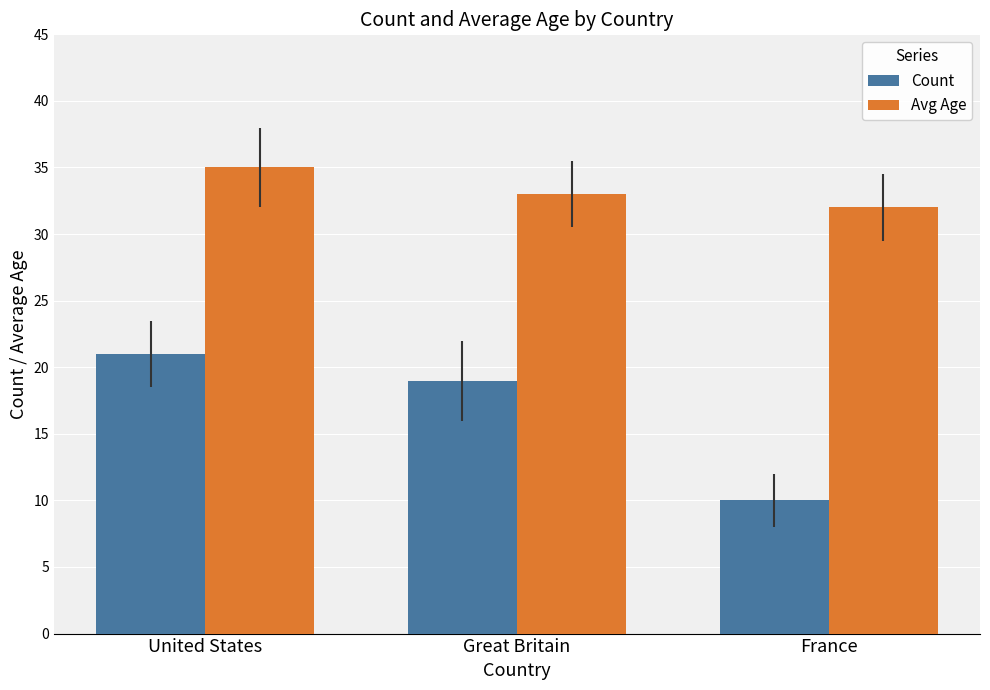

List the labels in order of Count value, smallest first.

France, Great Britain, United States